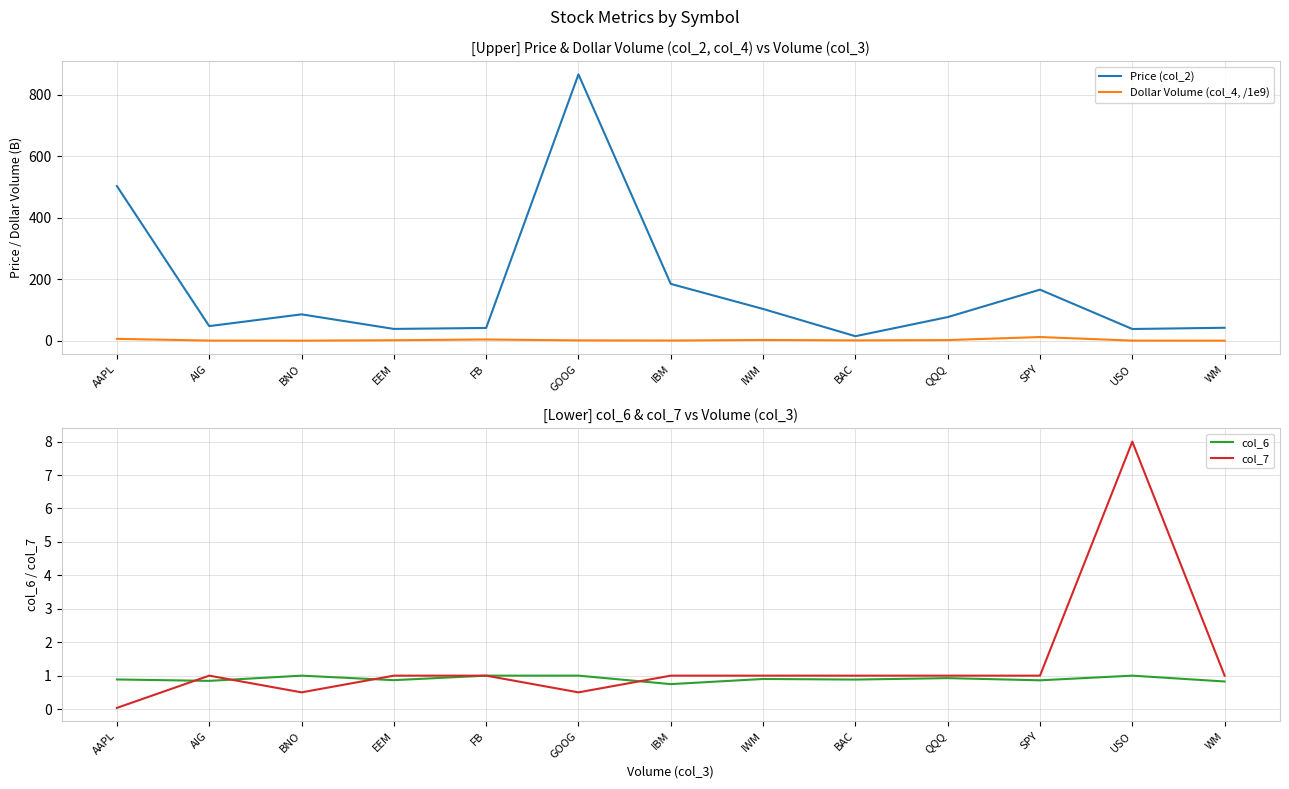

The col_7 series shows 0.3 at BNO. True or false?

False